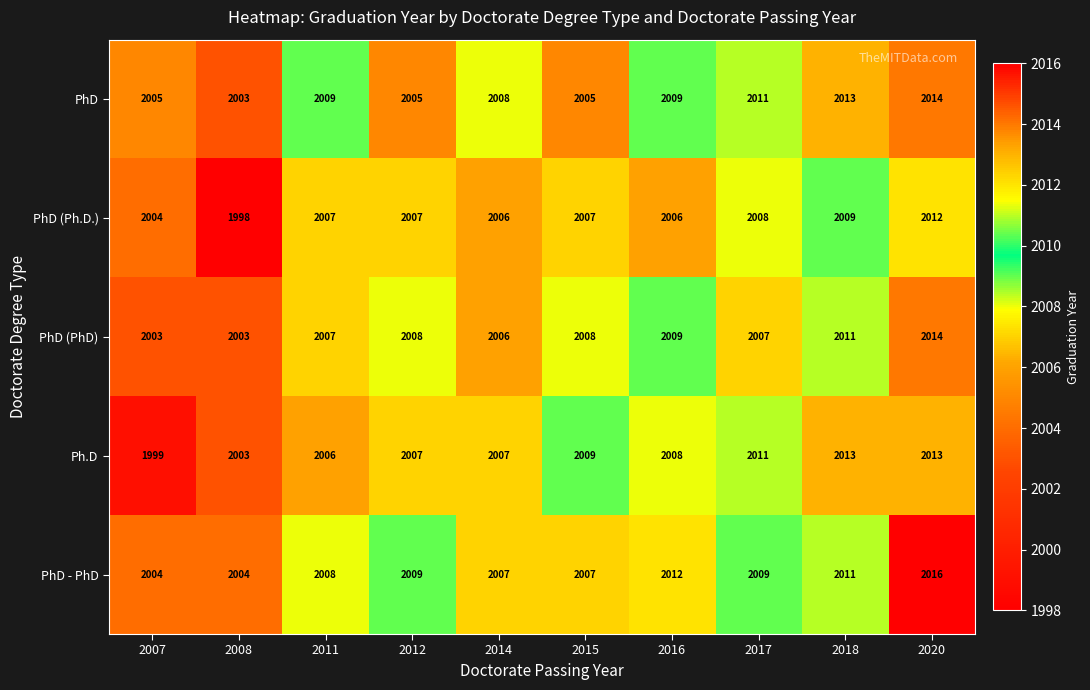

What is the average value of the PhD (Ph.D.) series?

2006